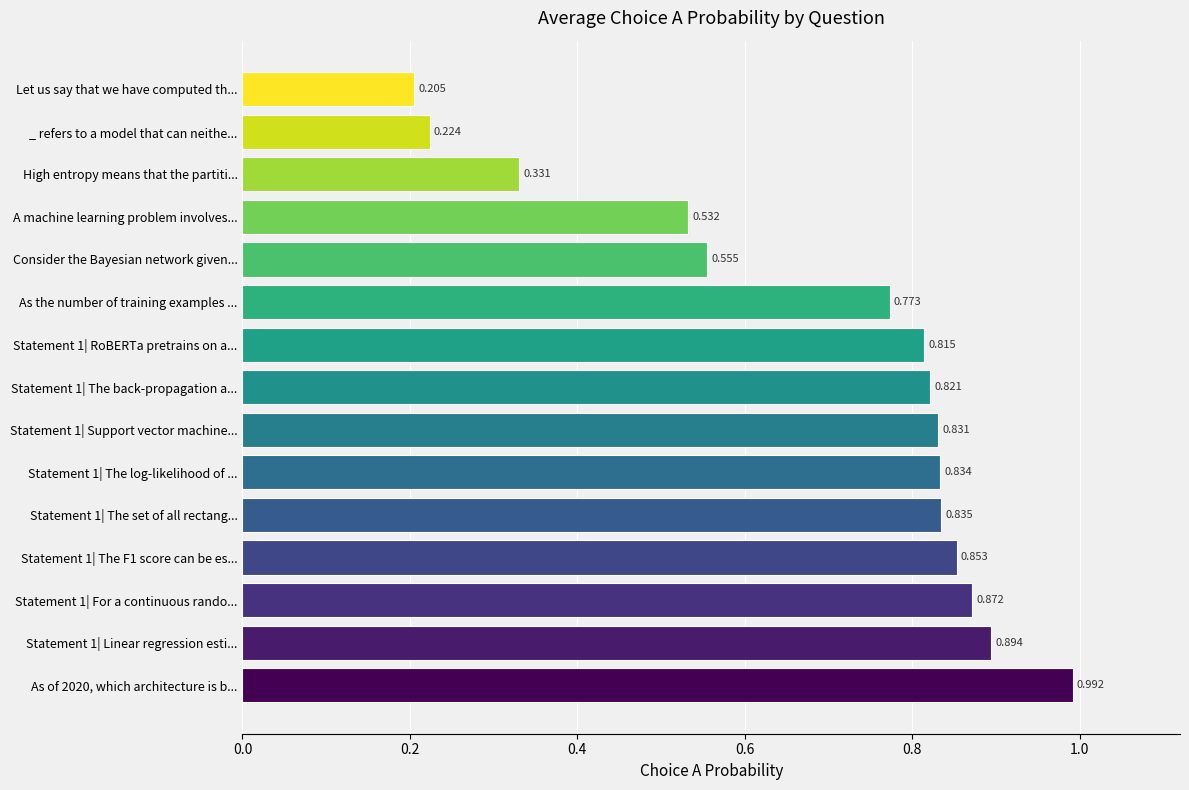

At which label is the value closest to 0?

Let us say that we have computed th...